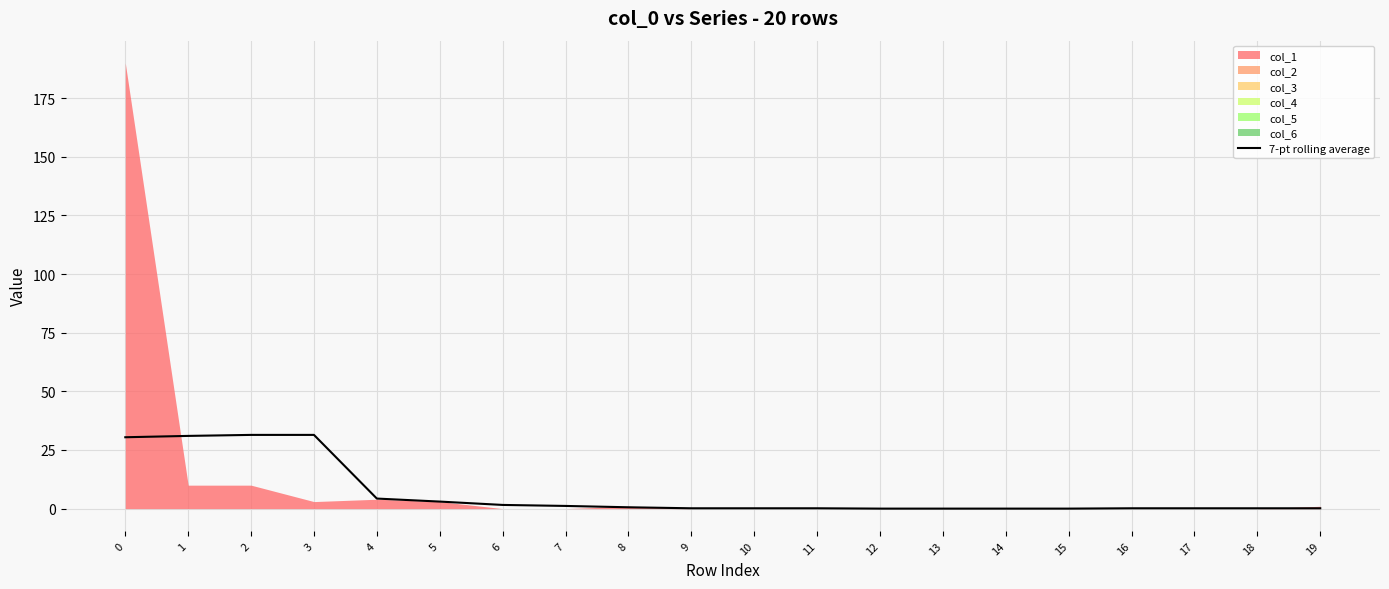

True or false: there are more than 1 points higher than both neighbors.

False